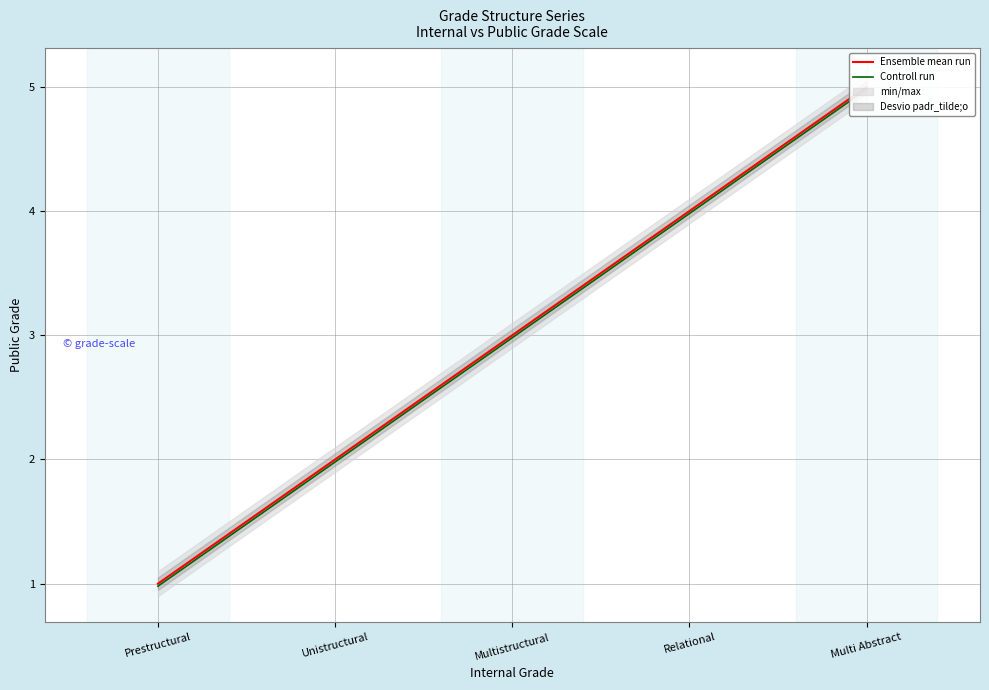

At which label is Controll run closest to 2?

Unistructural